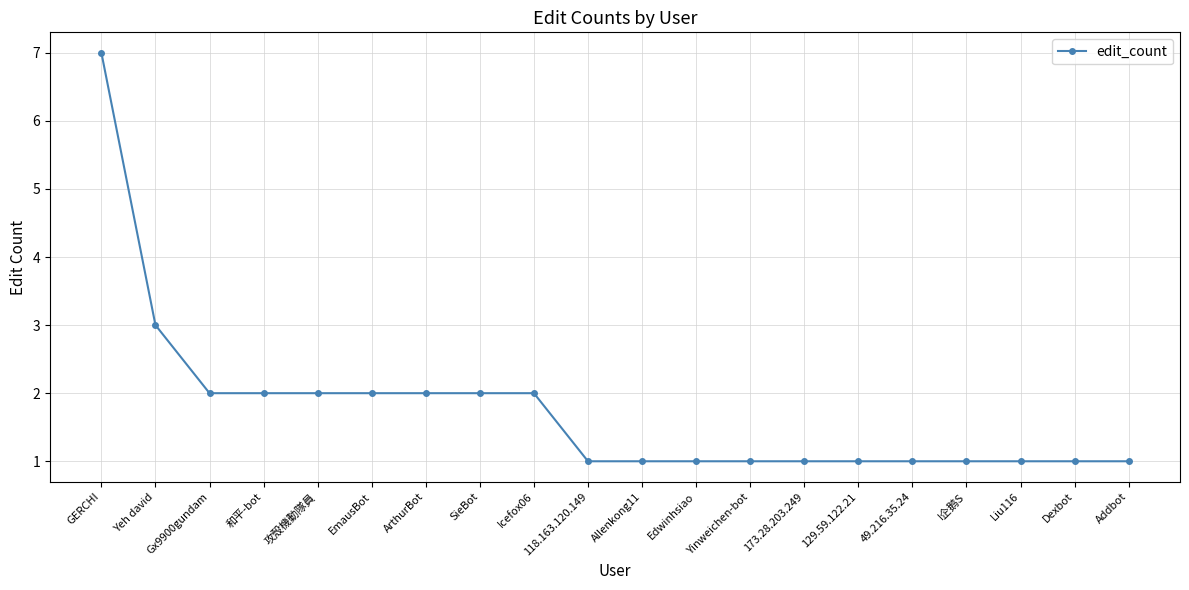

Which has a higher value, SieBot or Yeh david?

Yeh david